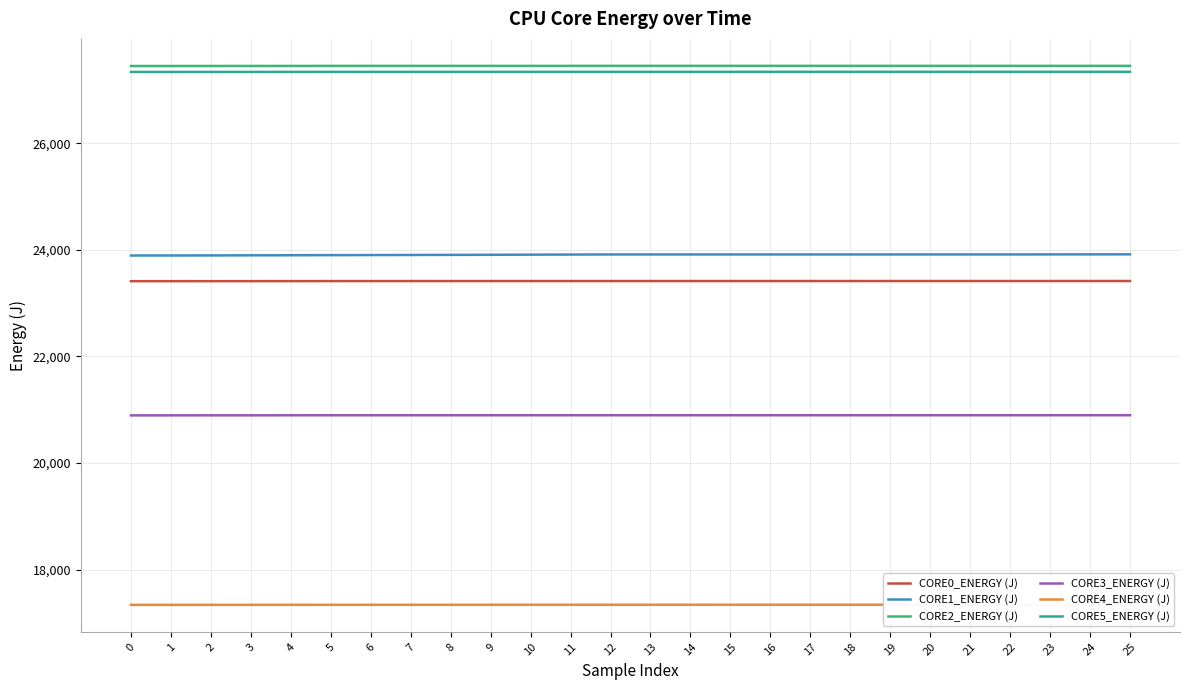

What are all the series names shown in the legend?

CORE0_ENERGY (J), CORE1_ENERGY (J), CORE2_ENERGY (J), CORE3_ENERGY (J), CORE4_ENERGY (J), CORE5_ENERGY (J)